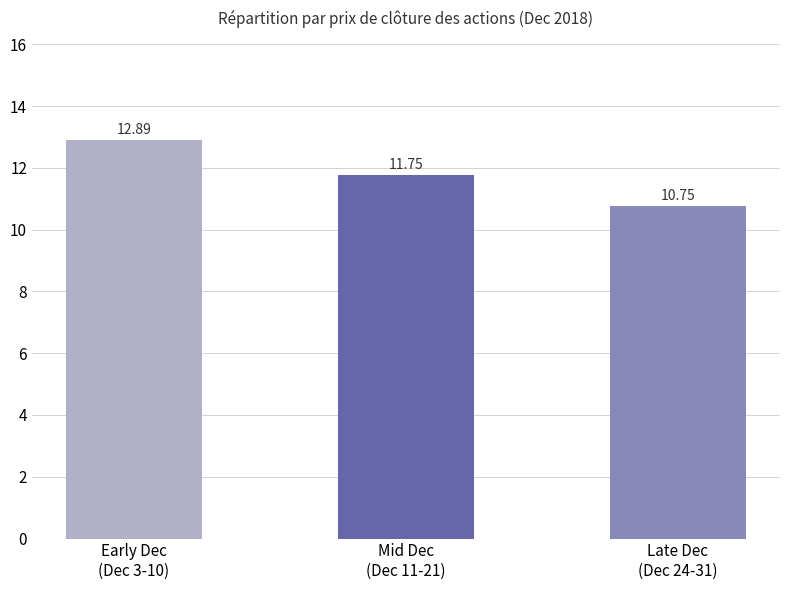

What is the smallest value displayed?

10.7